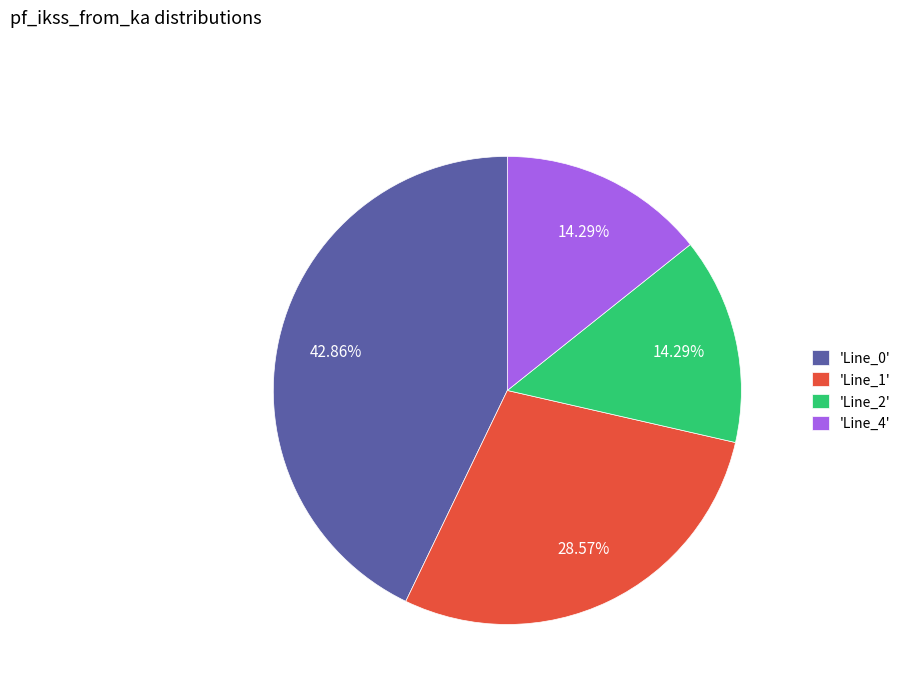

Which has a higher value, 'Line_2' or 'Line_1'?

'Line_1'